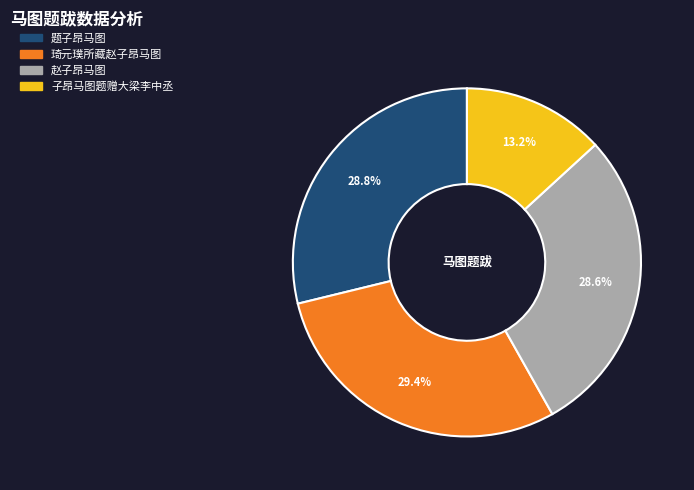

What portion of the pie excludes 题子昂马图?

71.2%